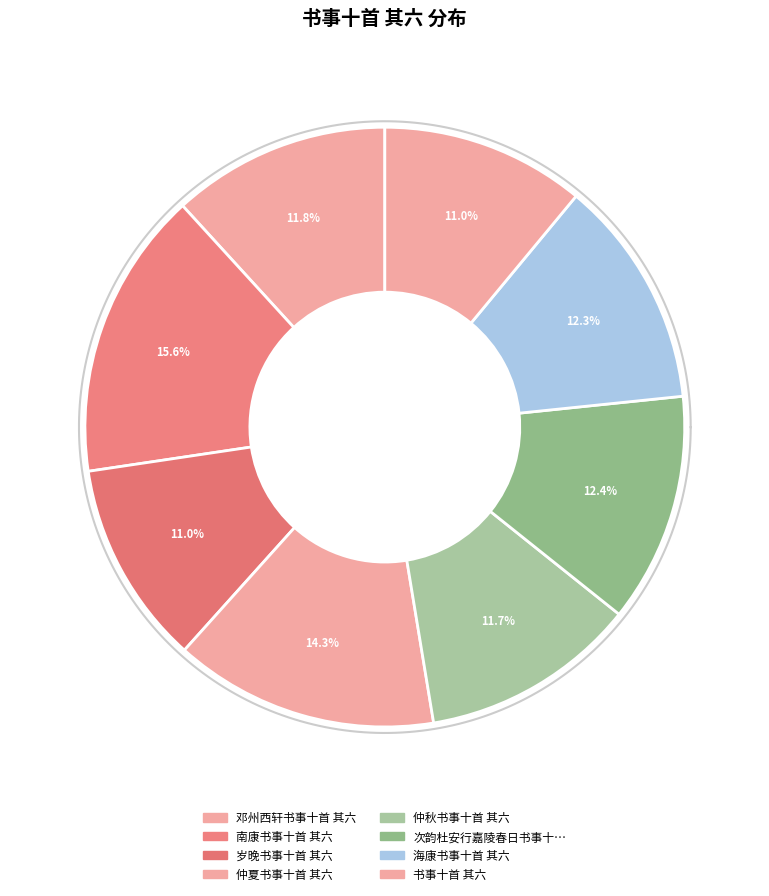

What percentage is the 书事十首 其六 slice, to the nearest percent?

11%